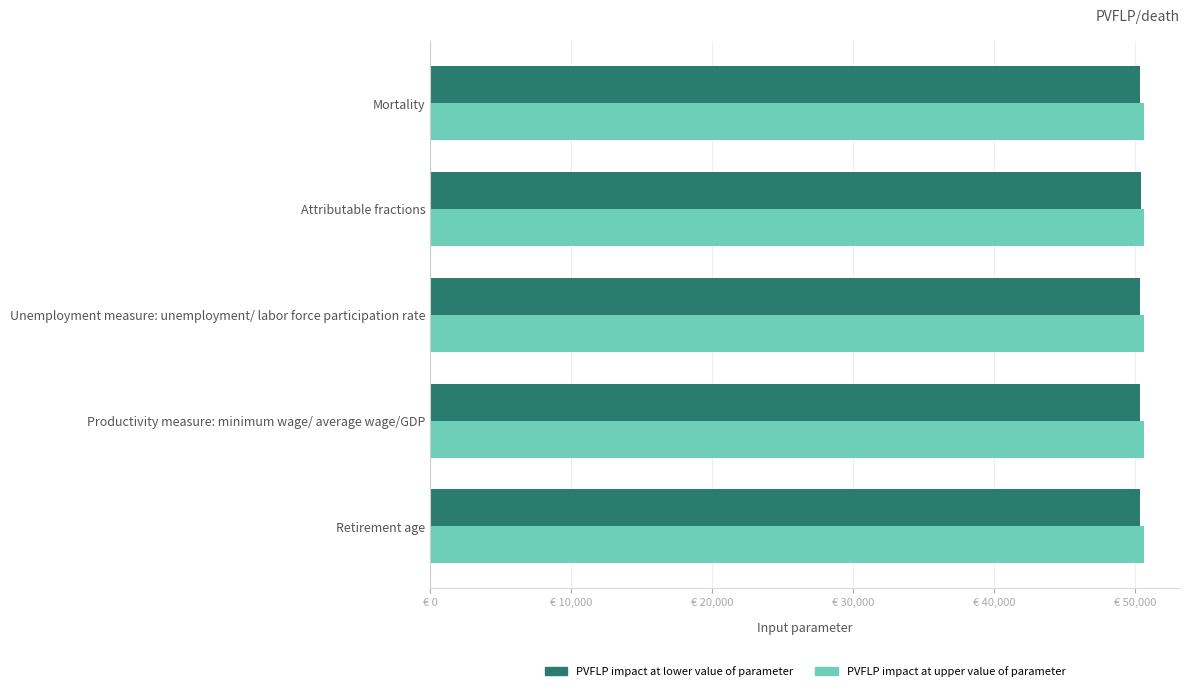

What are all the series names shown in the legend?

PVFLP impact at lower value of parameter, PVFLP impact at upper value of parameter